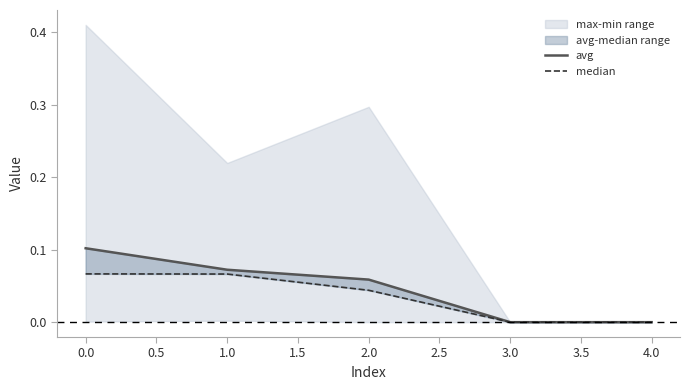

At how many categories does at least one series exceed 0?

3